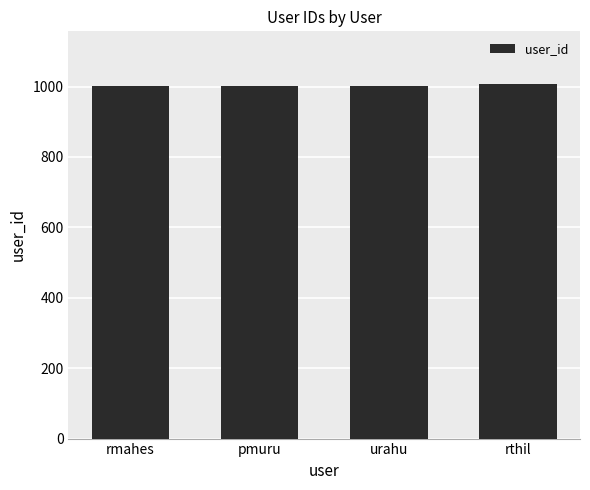

What is the smallest value displayed?

1001